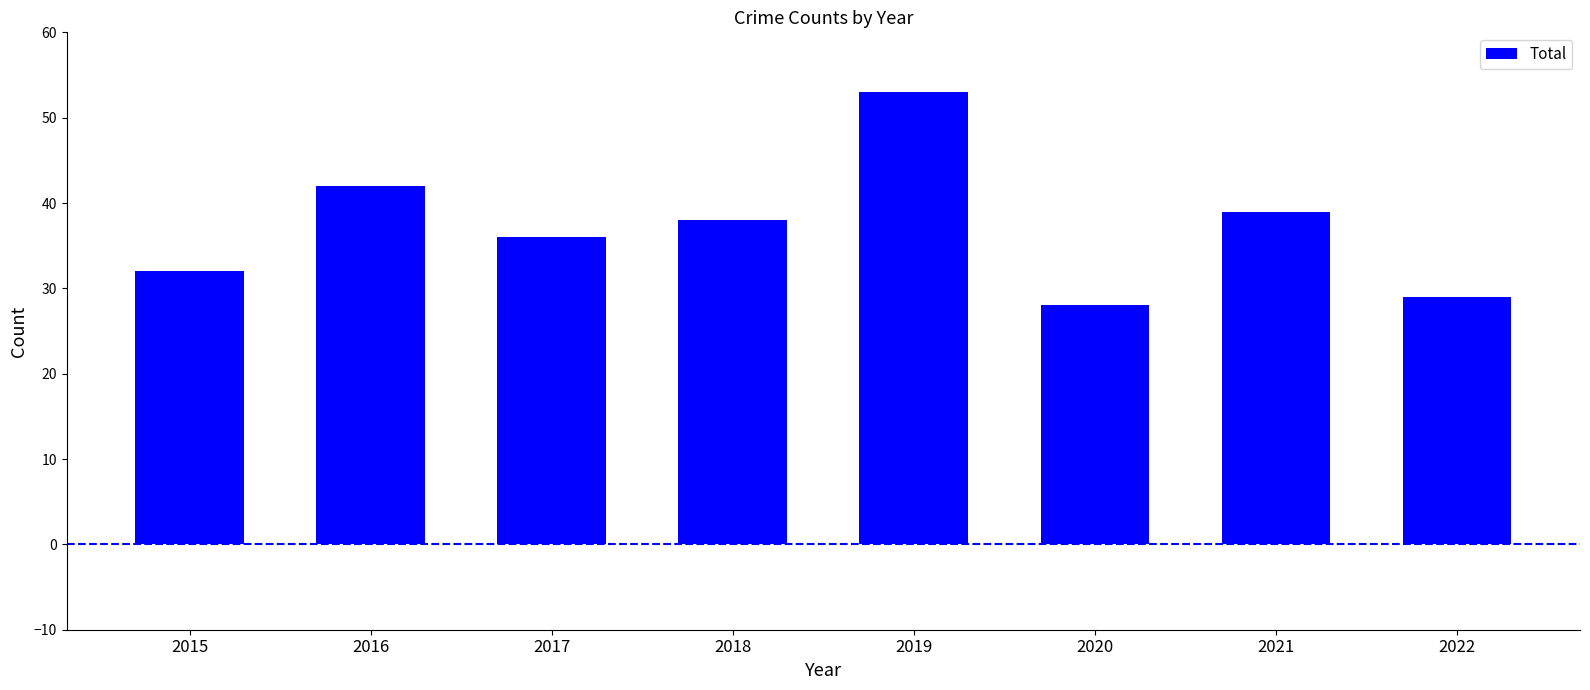

Rank the categories by value from lowest to highest.

2020, 2022, 2015, 2017, 2018, 2021, 2016, 2019